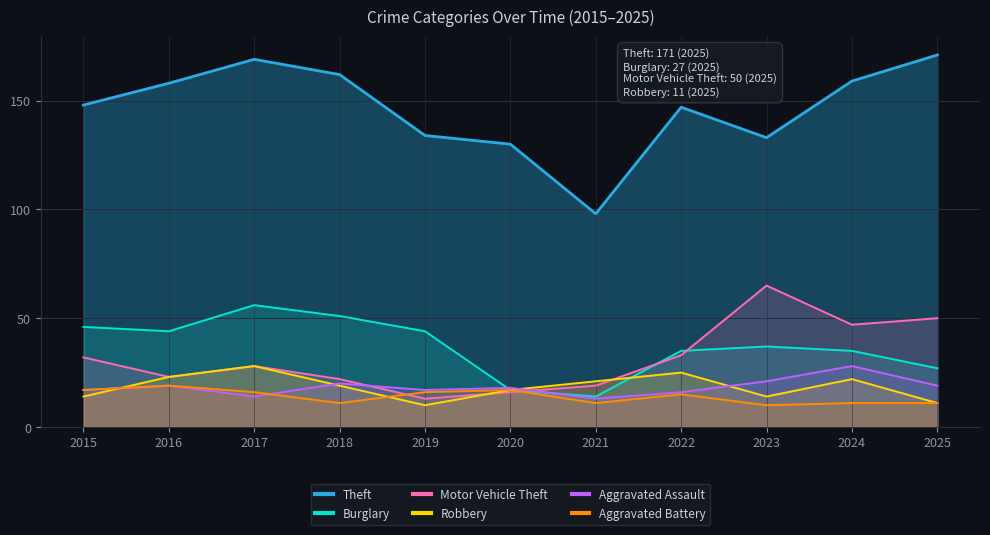

Reading left to right, extract all data points from this chart.

Theft: 2015=148	2016=158	2017=169	2018=162	2019=134	2020=130	2021=98	2022=147	2023=133	2024=159	2025=171
Burglary: 2015=46	2016=44	2017=56	2018=51	2019=44	2020=17	2021=14	2022=35	2023=37	2024=35	2025=27
Motor Vehicle Theft: 2015=32	2016=23	2017=28	2018=22	2019=13	2020=16	2021=19	2022=33	2023=65	2024=47	2025=50
Robbery: 2015=14	2016=23	2017=28	2018=19	2019=10	2020=17	2021=21	2022=25	2023=14	2024=22	2025=11
Aggravated Assault: 2015=17	2016=19	2017=14	2018=20	2019=17	2020=18	2021=13	2022=16	2023=21	2024=28	2025=19
Aggravated Battery: 2015=17	2016=19	2017=16	2018=11	2019=16	2020=17	2021=11	2022=15	2023=10	2024=11	2025=11